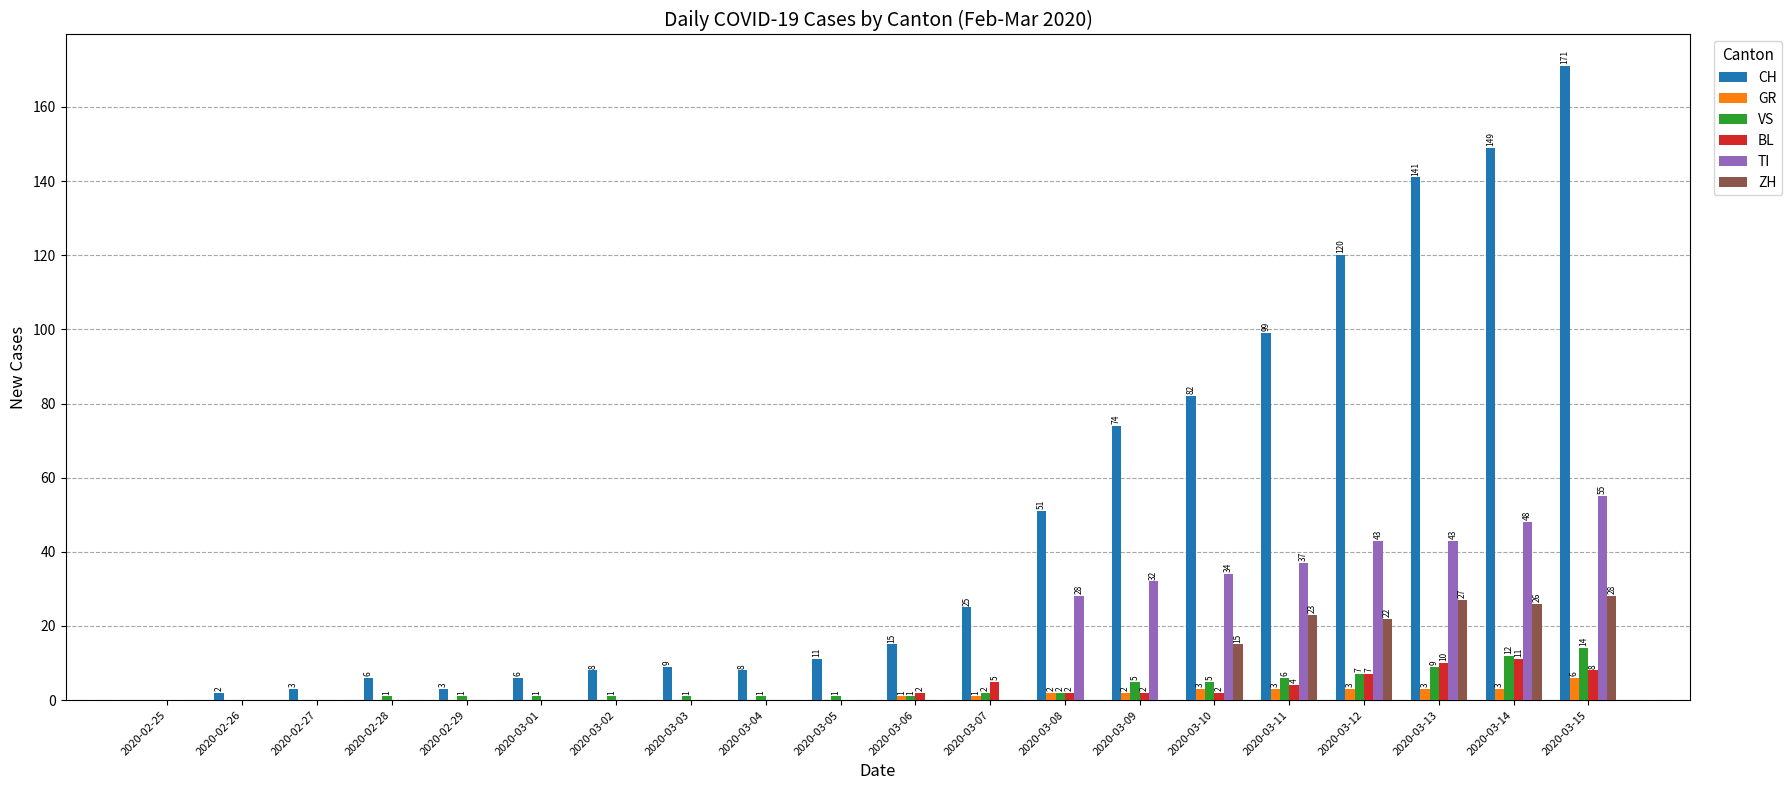

Which series has the widest spread of values?

CH